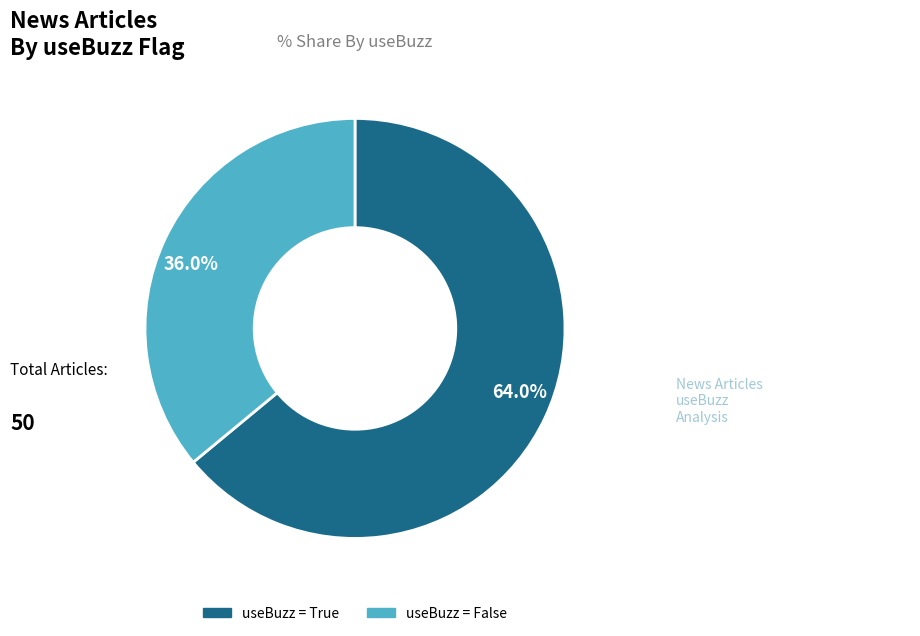

What percentage is NOT represented by useBuzz = True?

36.0%